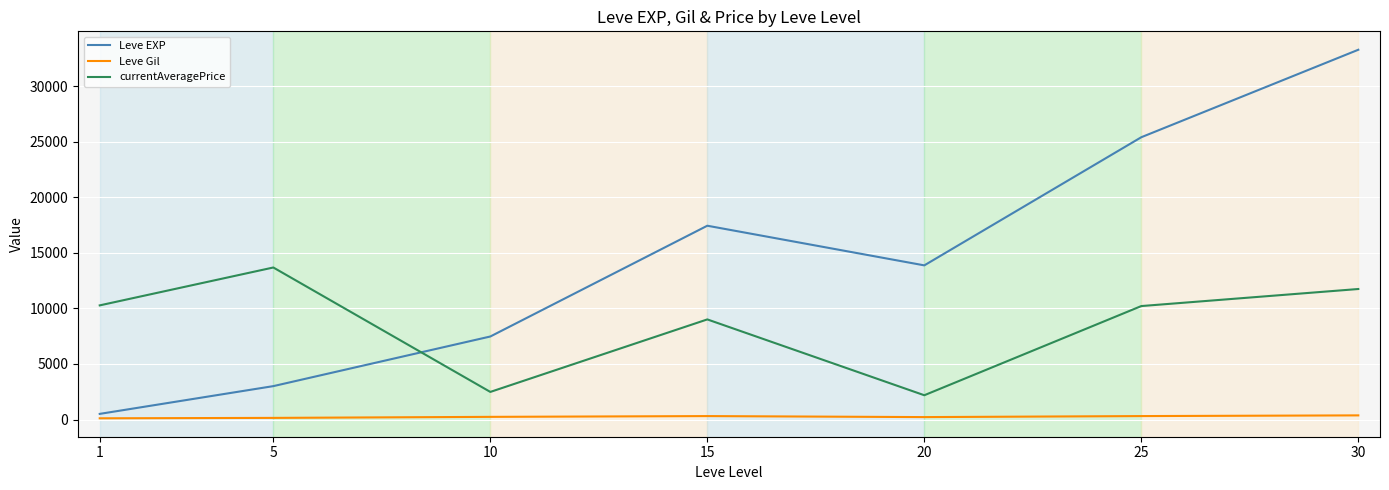

List the labels in order of Leve EXP value, largest first.

30, 25, 15, 20, 10, 5, 1